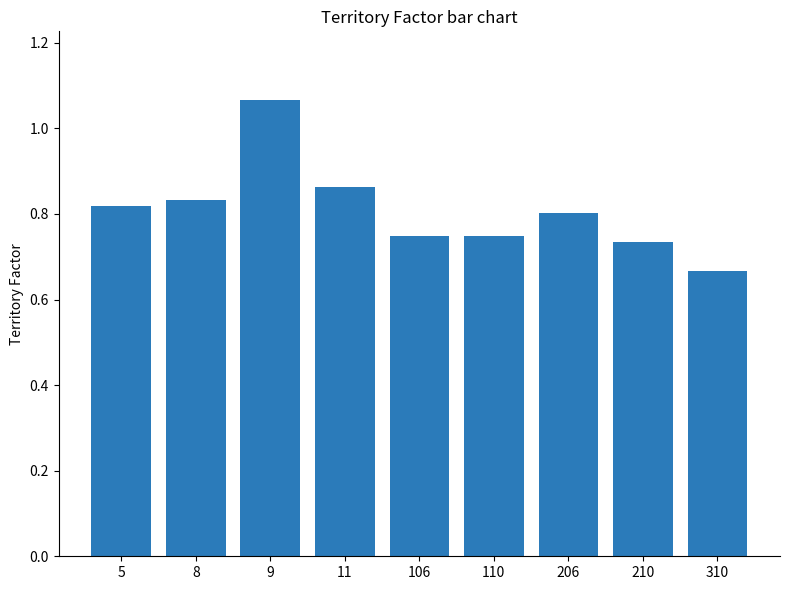

Which label corresponds to the largest value in the chart?

9